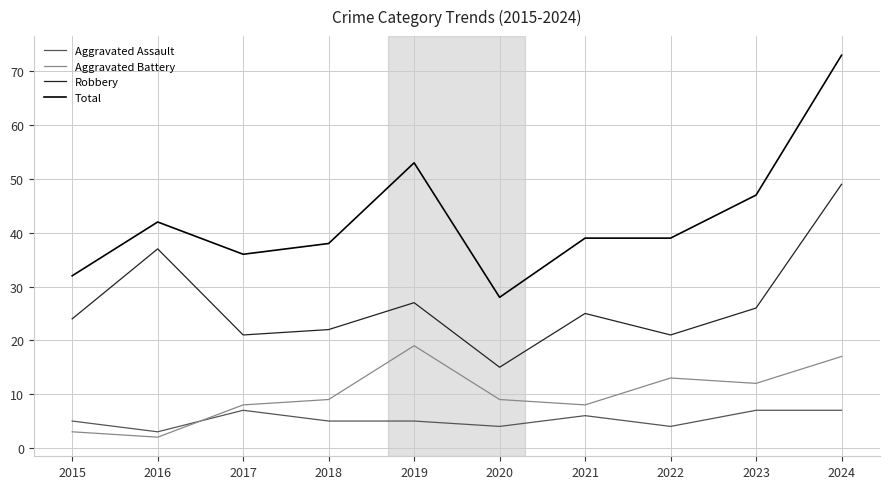

Reading left to right, transcribe all the data shown in this chart.

Aggravated Assault: 5	3	7	5	5	4	6	4	7	7
Aggravated Battery: 3	2	8	9	19	9	8	13	12	17
Robbery: 24	37	21	22	27	15	25	21	26	49
Total: 32	42	36	38	53	28	39	39	47	73